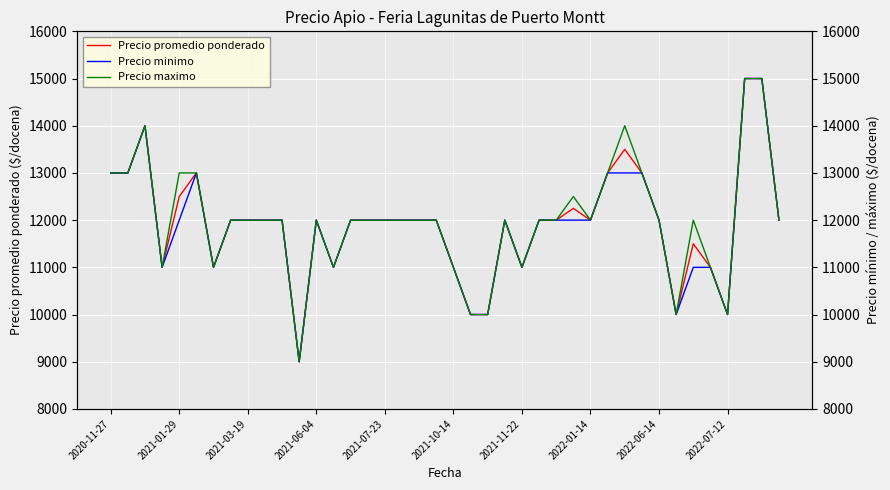

What are all the series names shown in the legend?

Precio promedio ponderado, Precio minimo, Precio maximo